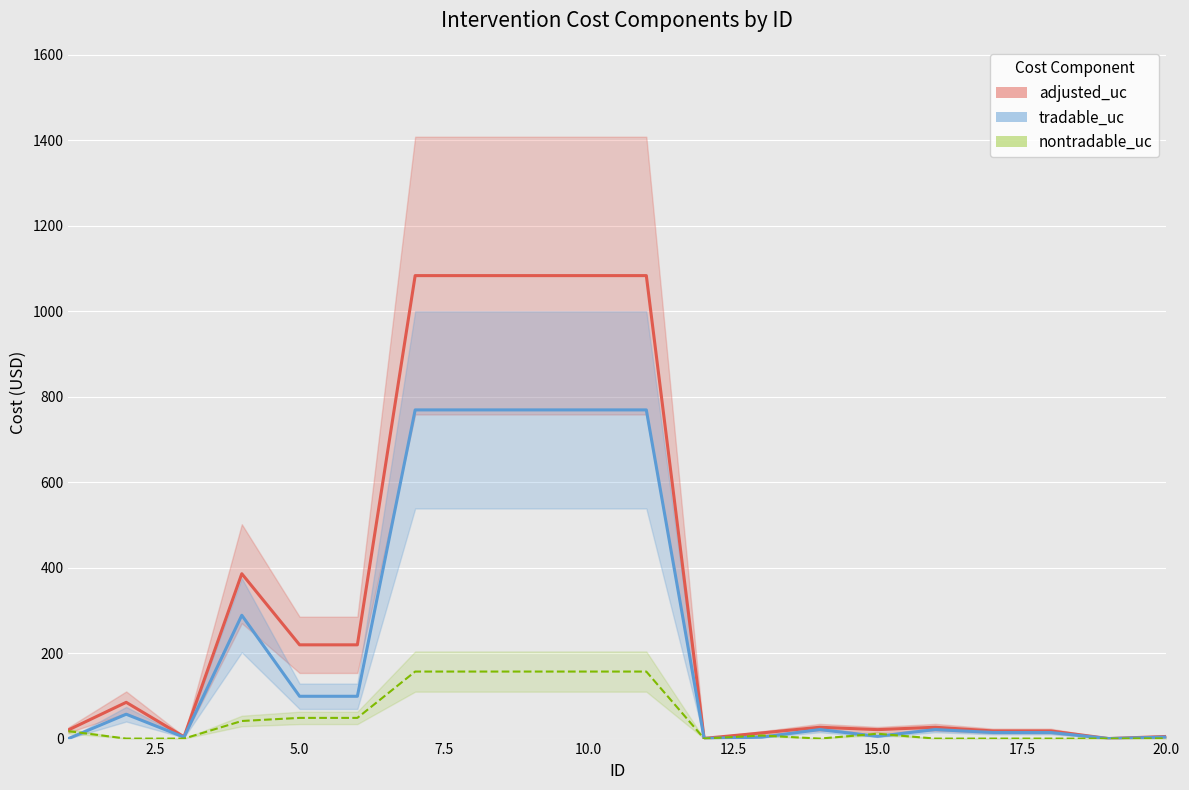

How many categories are shown in the chart?

20